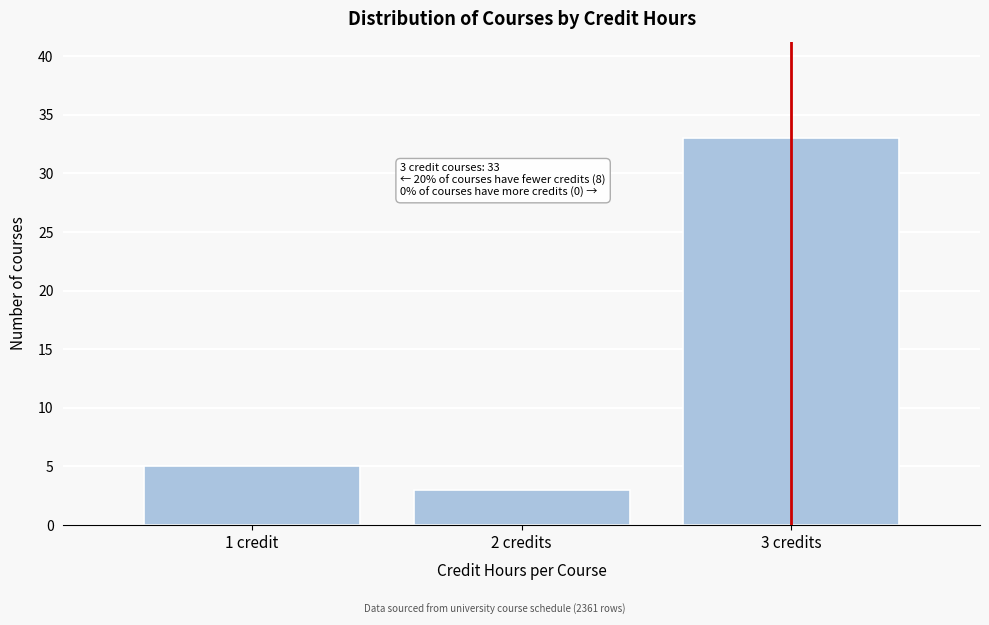

Reading right to left, extract all data points from this chart.

33	3	5